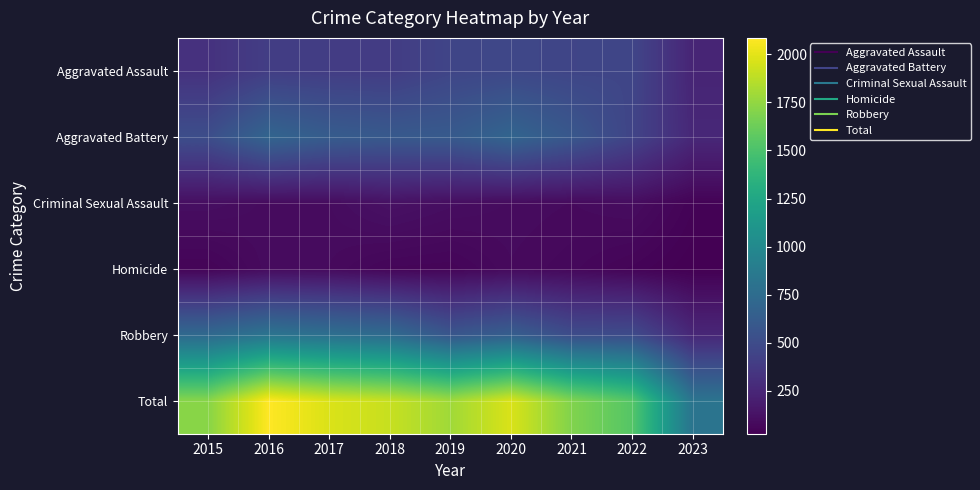

At 2020, list the series in order from smallest to largest.

Homicide, Criminal Sexual Assault, Aggravated Assault, Robbery, Aggravated Battery, Total